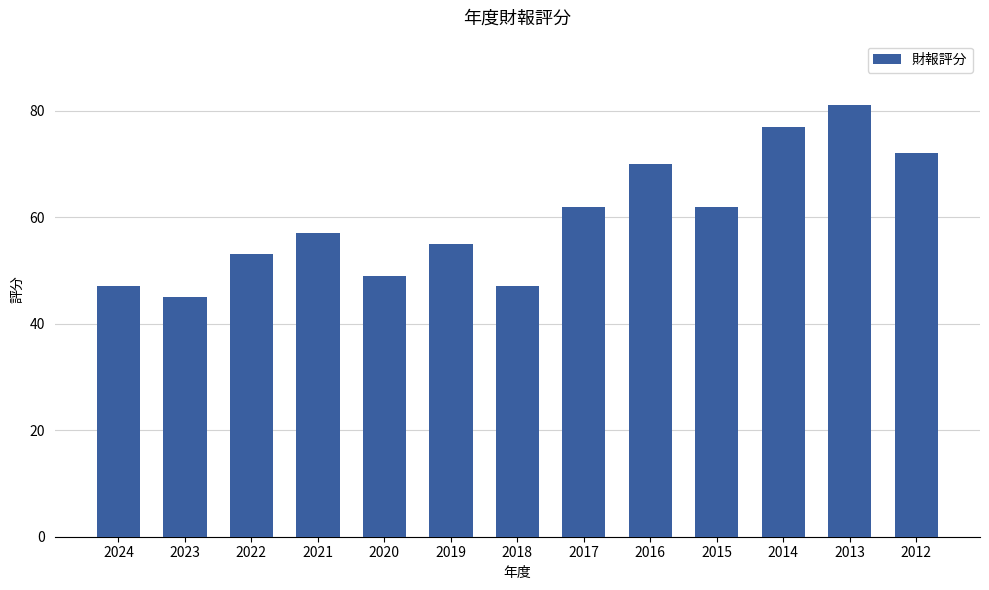

The chart shows a value of 49 at 2020. True or false?

True